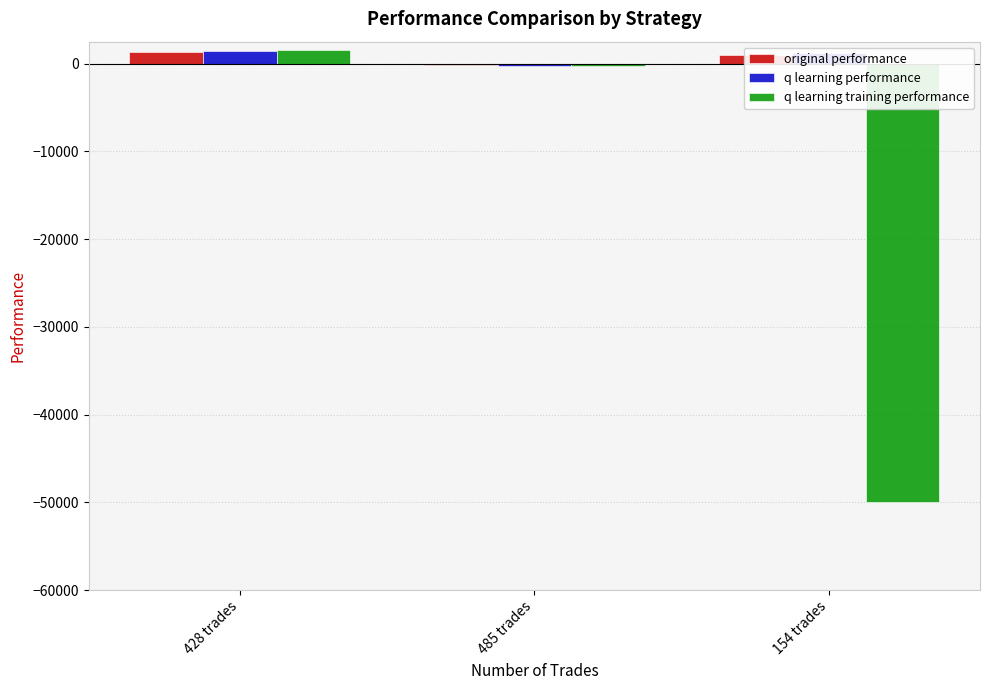

What are all the series names shown in the legend?

original performance, q learning performance, q learning training performance